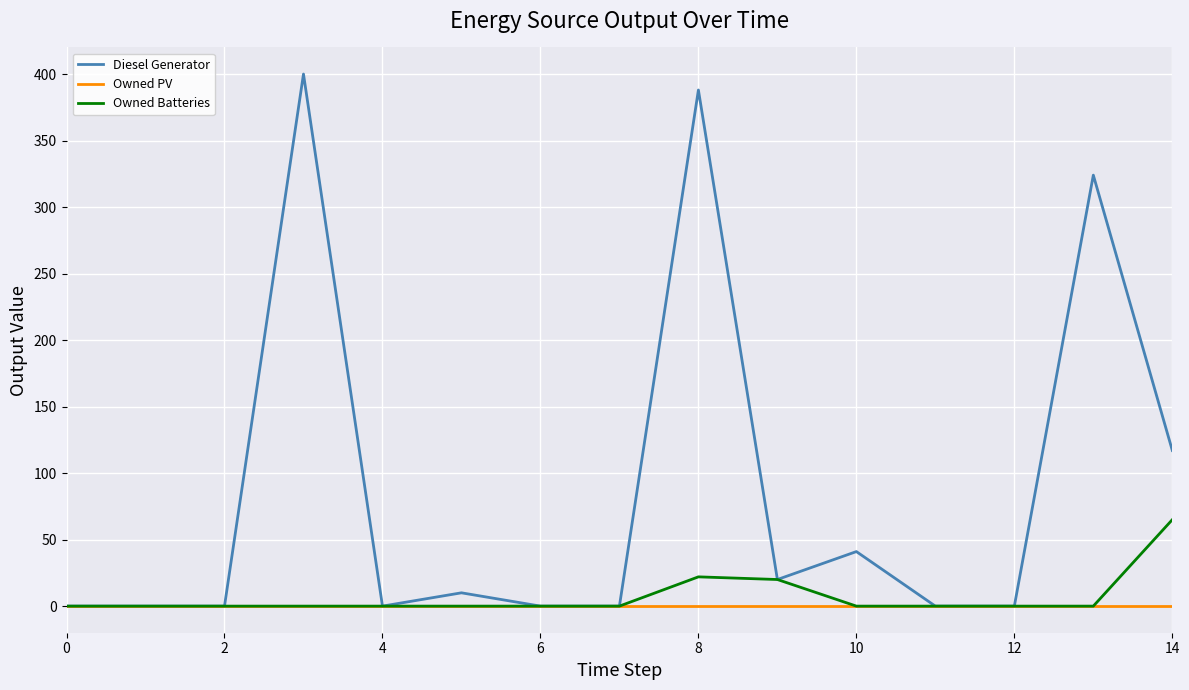

Does the chart have visible grid lines?

Yes